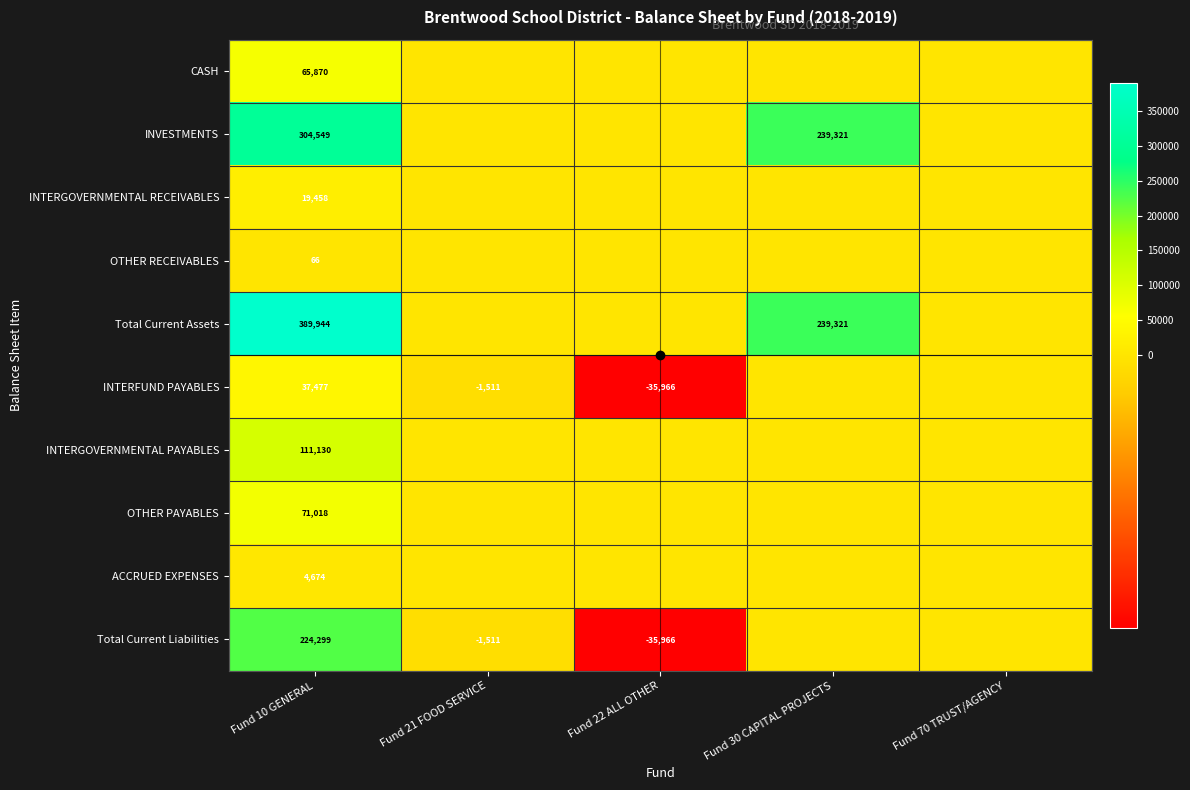

Which has a higher value, Fund 70 TRUST/AGENCY or Fund 30 CAPITAL PROJECTS?

Fund 70 TRUST/AGENCY